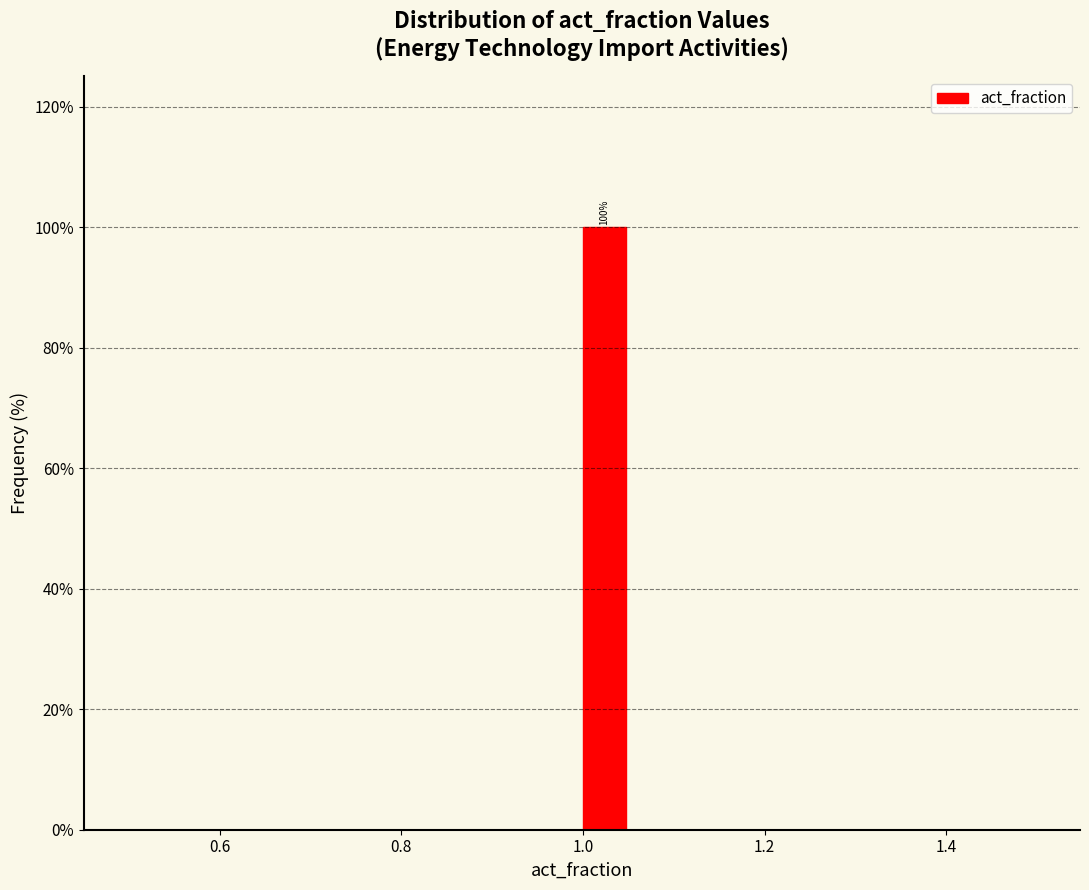

Around what value on the x-axis is the tallest bar? Give the approximate position of its centre, as read against the axis.

1.02